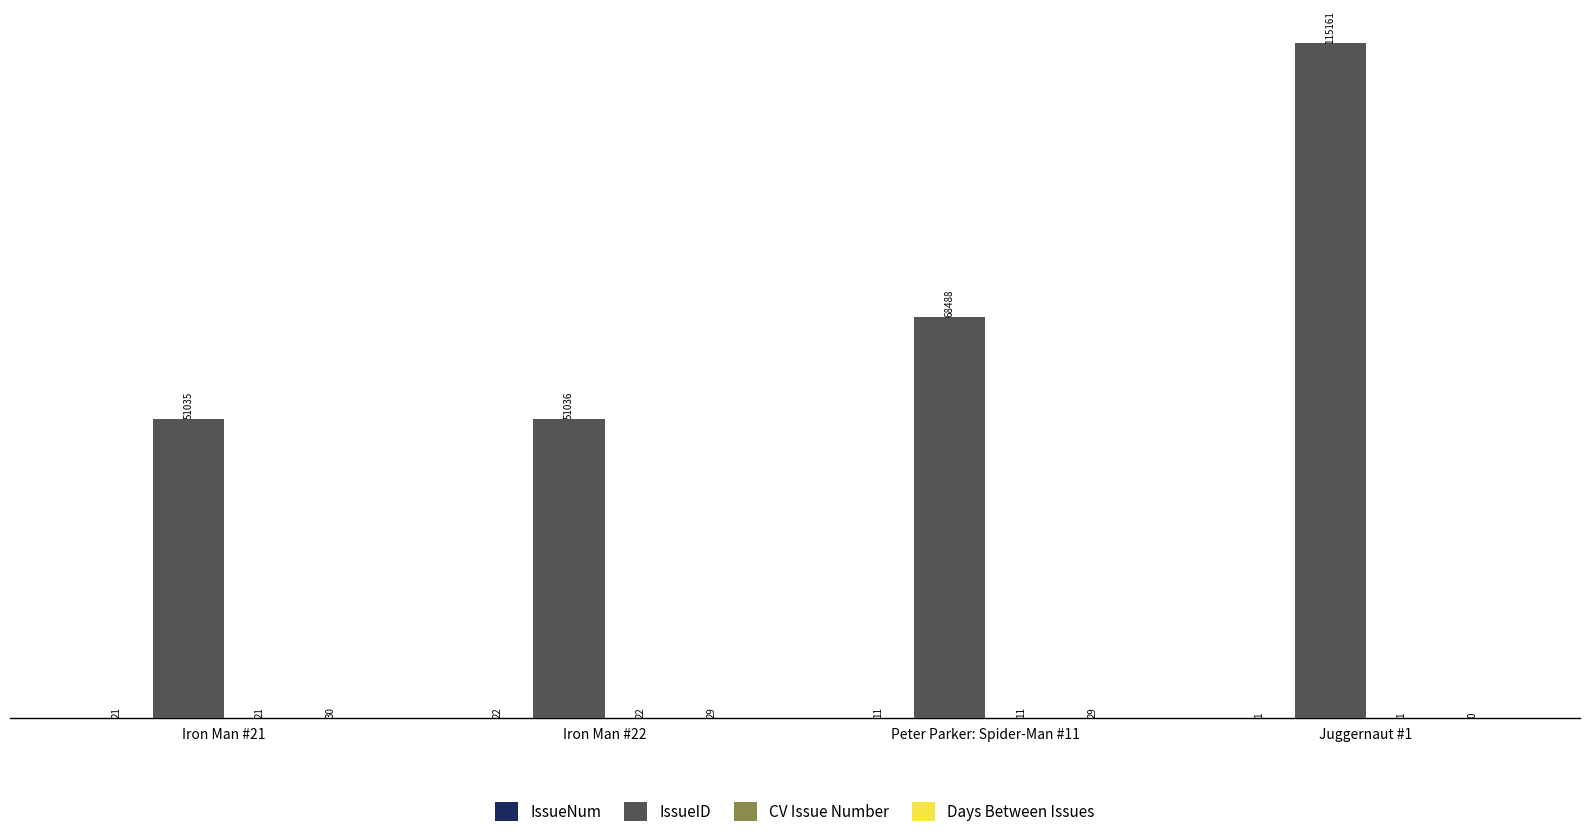

Which series has the largest total across all categories?

IssueID